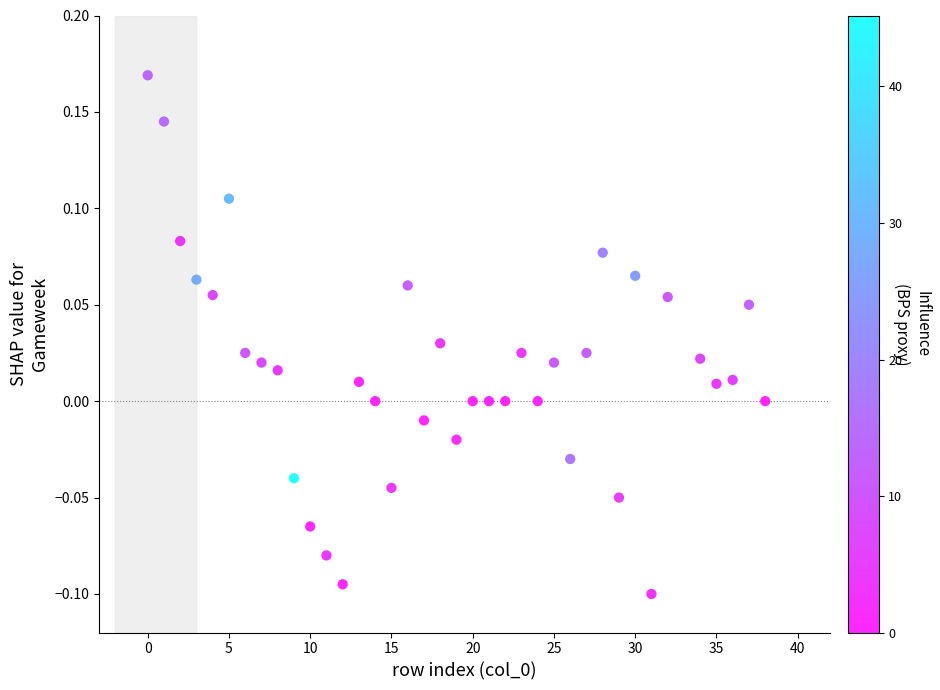

What is the range of X values (max minus min)?

38.0